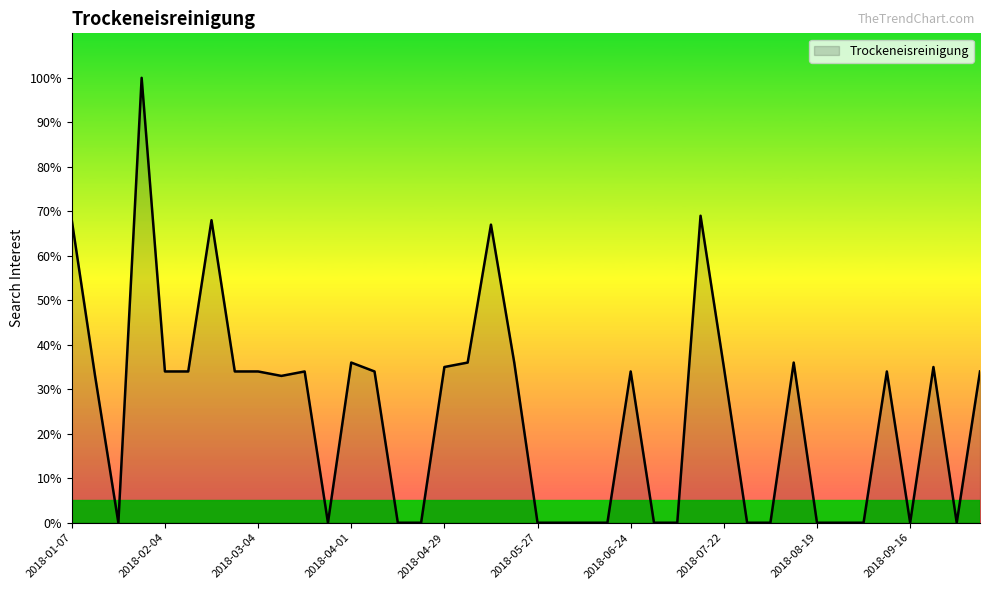

What is the difference between the second highest and second lowest values?

69